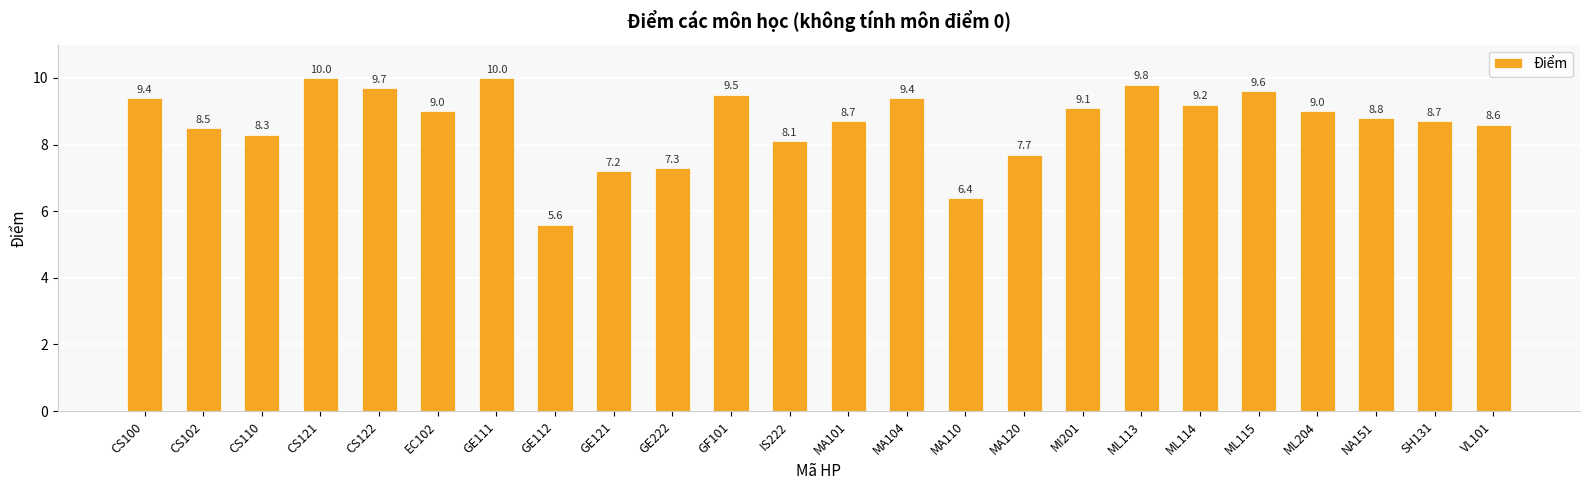

At which label does the data first exceed 9?

CS100